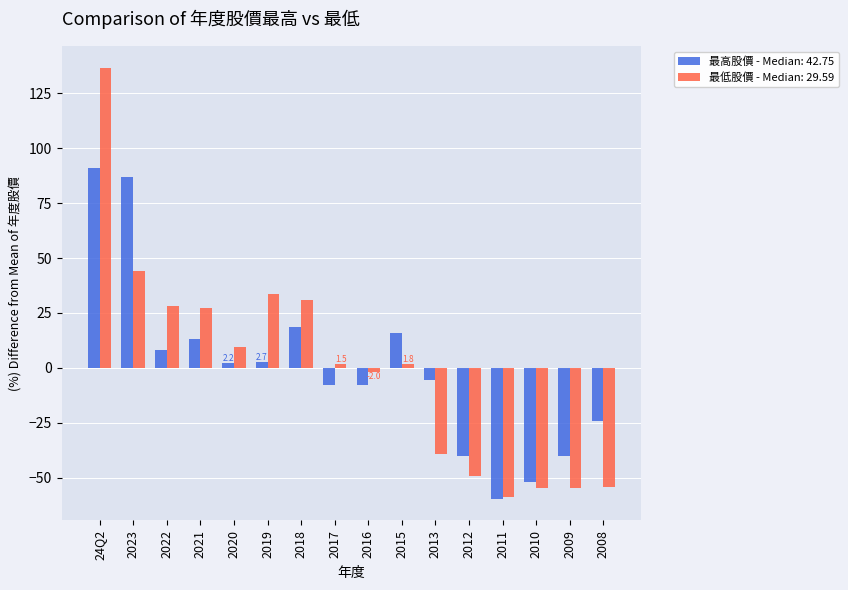

What are all the series names shown in the legend?

最高股價 - Median: 42.75, 最低股價 - Median: 29.59